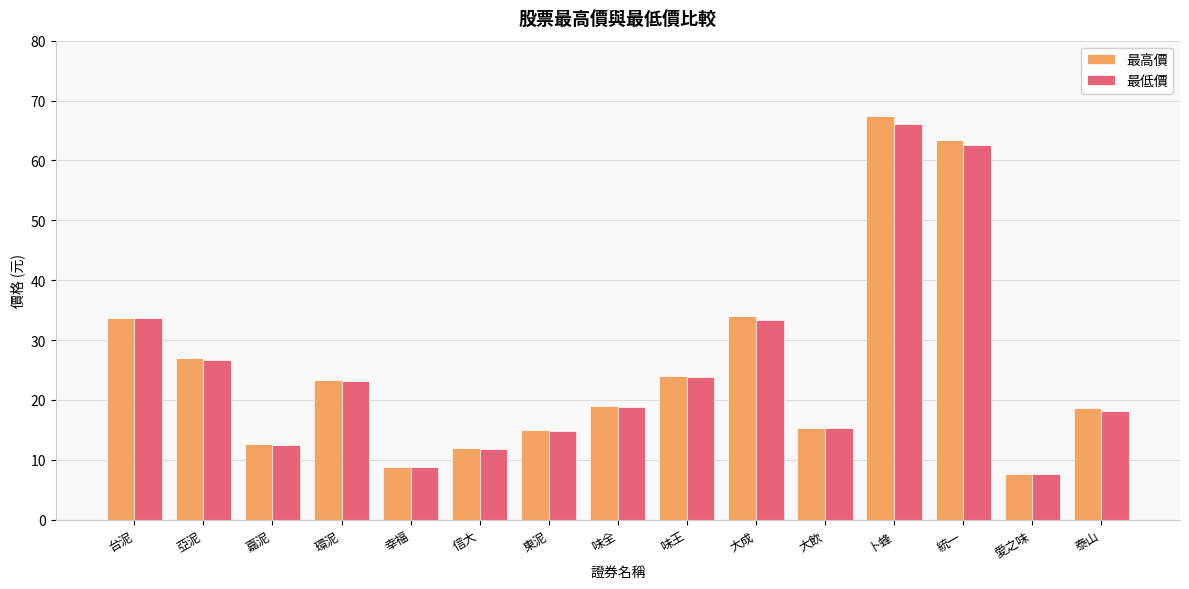

What is the sum of the 最高價 values at 嘉泥 and 環泥?

36.0